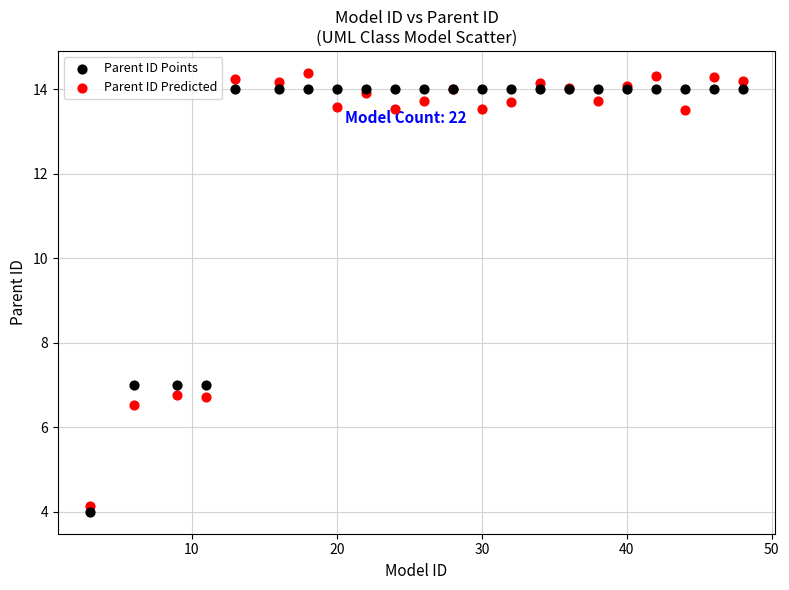

Which series has the largest Y range (max minus min)?

Parent ID Predicted